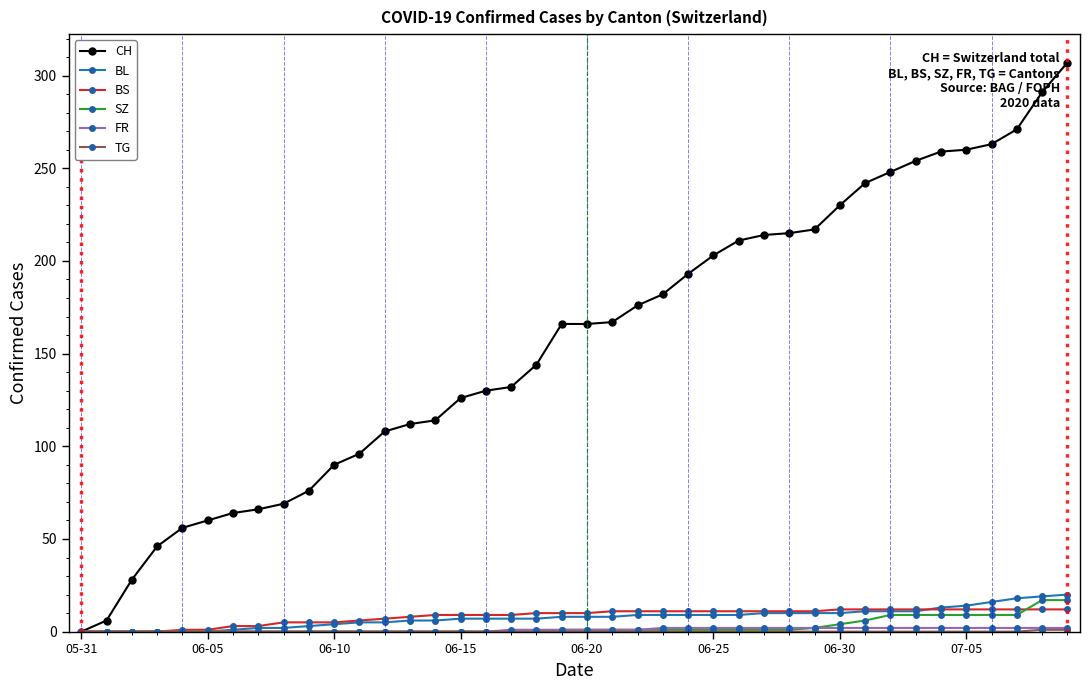

What is the value of the BS point at the 34th from the left?

12